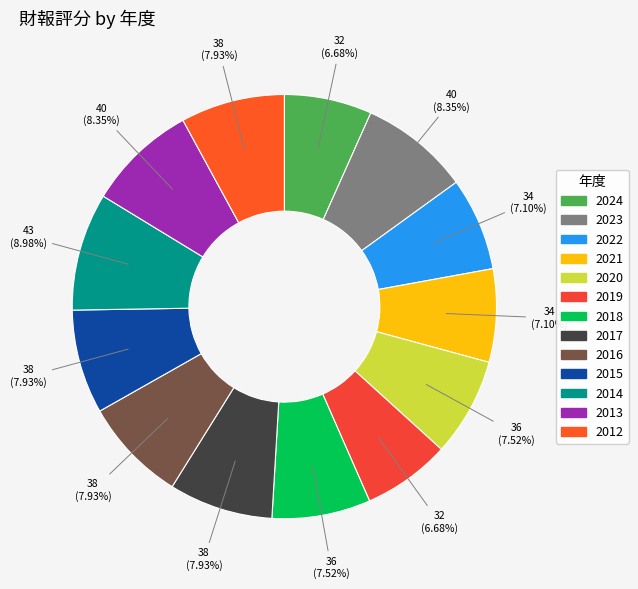

Approximately how many times larger is the value at 2017 compared to 2019?

1.2